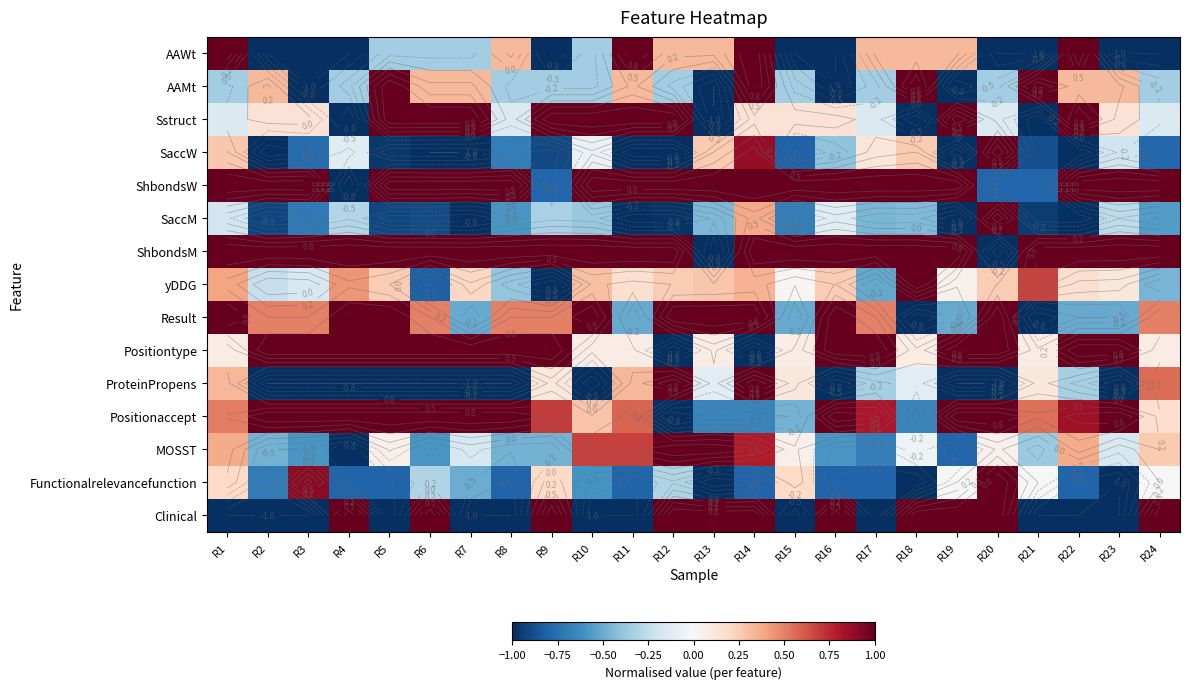

At which category is the sum across all series the highest?

R14